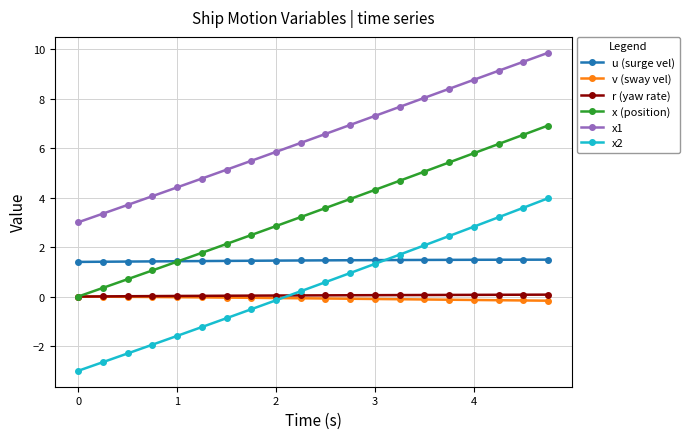

True or false: x2 and x (position) intersect in this chart.

False